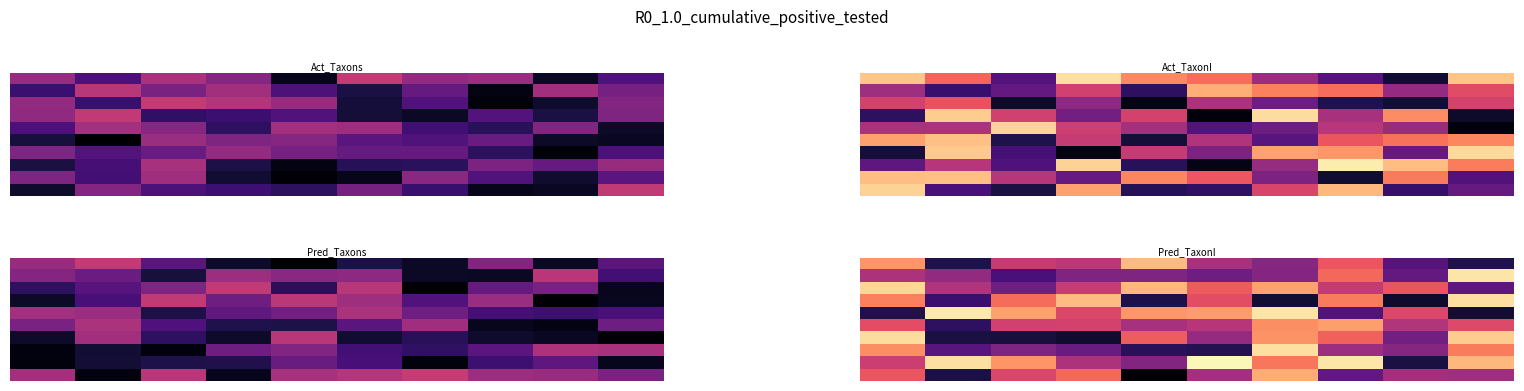

At which category is the sum across all series the highest?

6